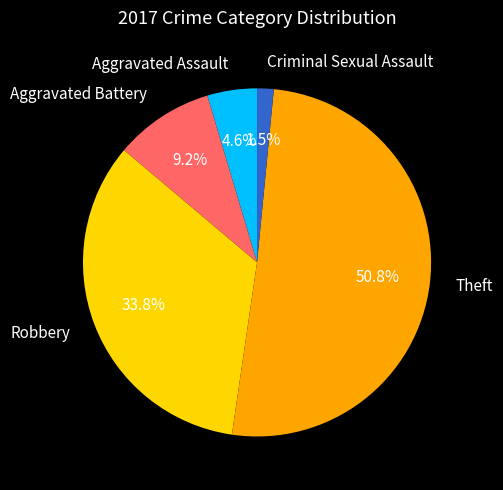

Between Theft and Aggravated Assault, which is larger?

Theft